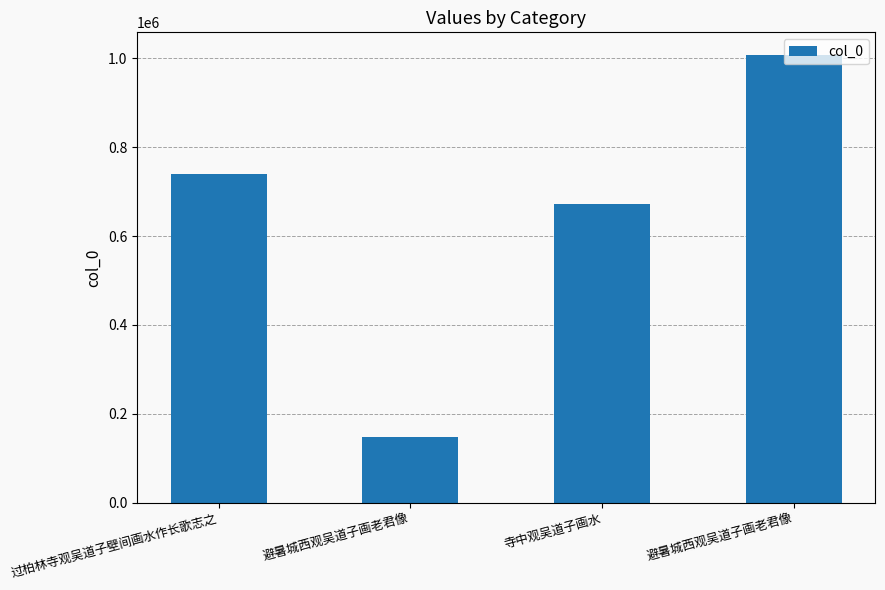

What is the ratio of the value at 避暑城西观吴道子画老君像 to the value at 寺中观吴道子画水?

0.2